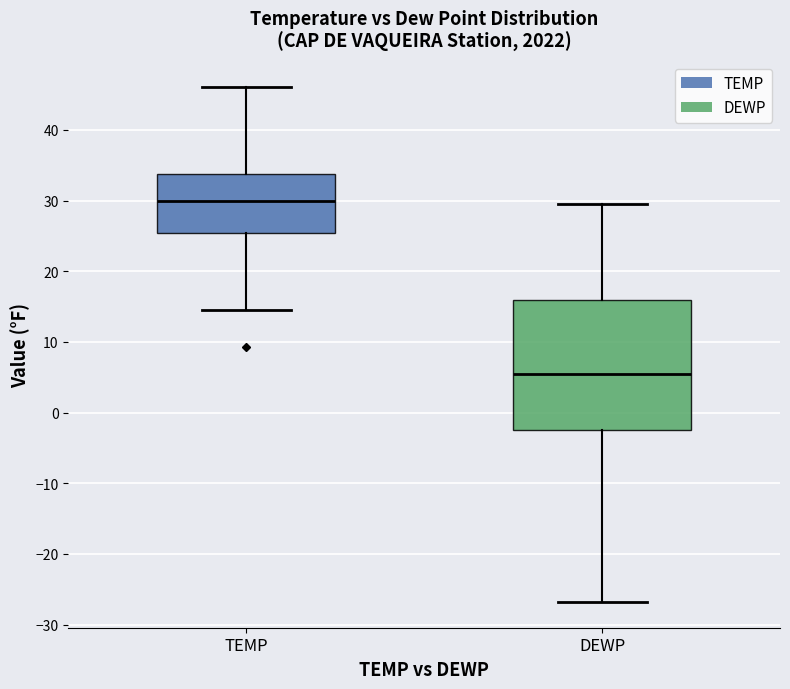

Where is the lower edge of the box for TEMP on the y-axis? The values are not printed on the chart, so give them approximately, as read against the axis.

25